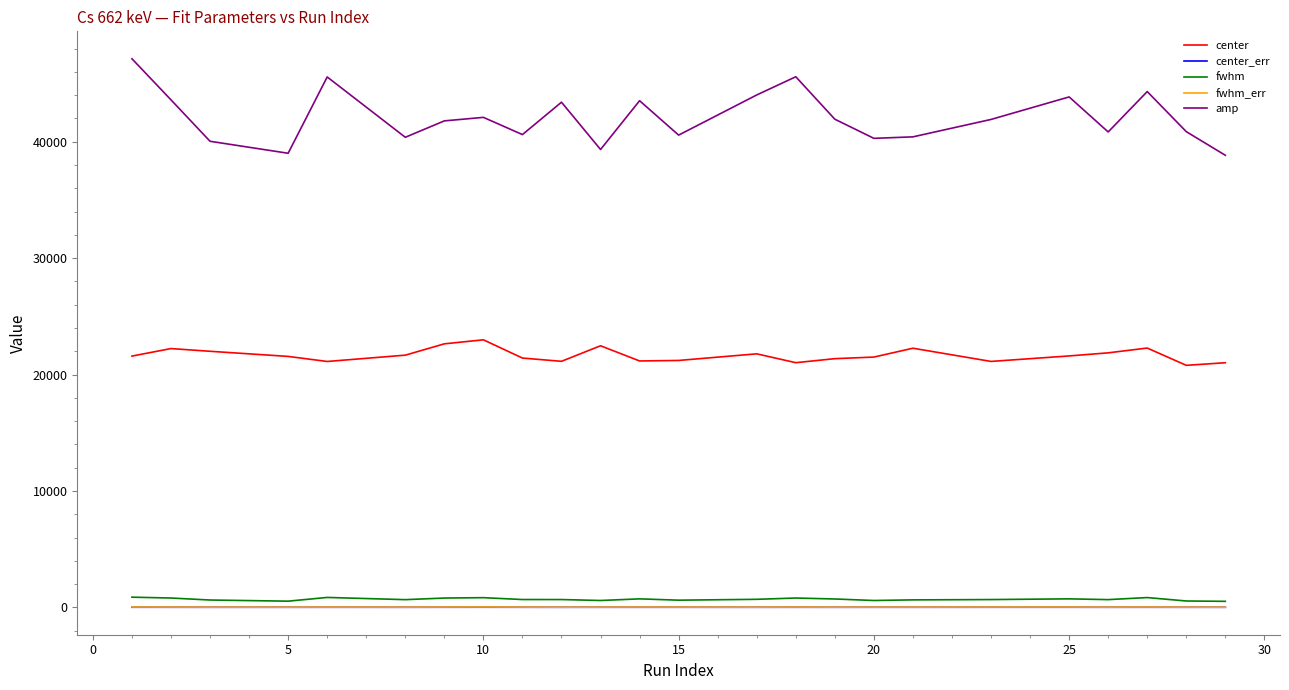

True or false: center and amp cross at least once.

False